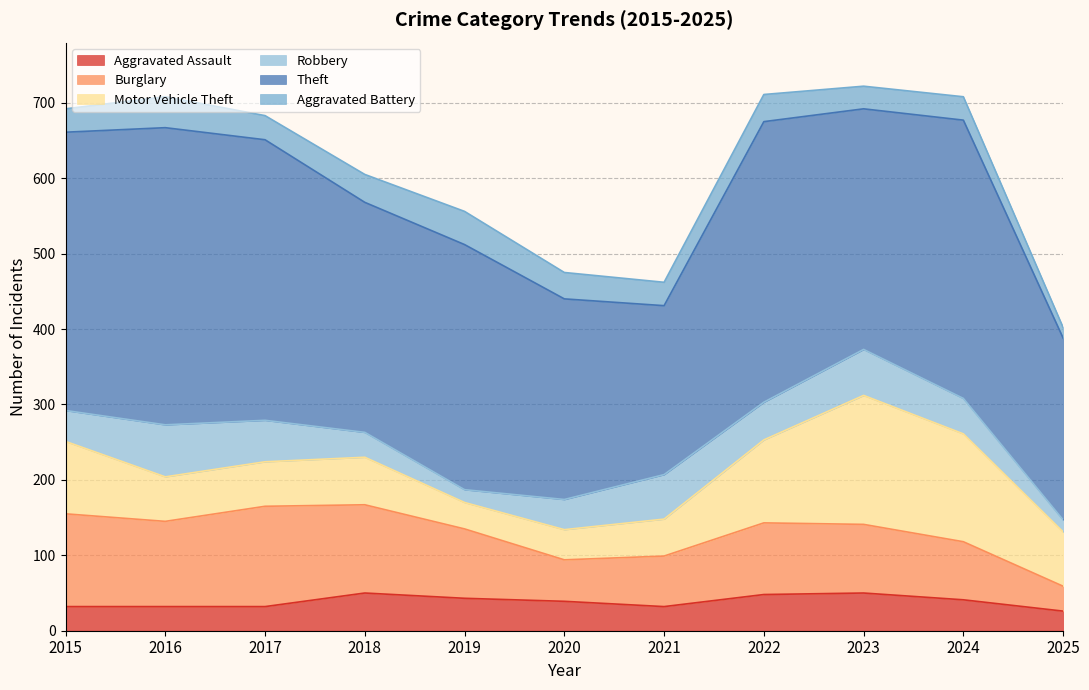

Is the value of Robbery at 2017 greater than the value of Motor Vehicle Theft at 2018?

No